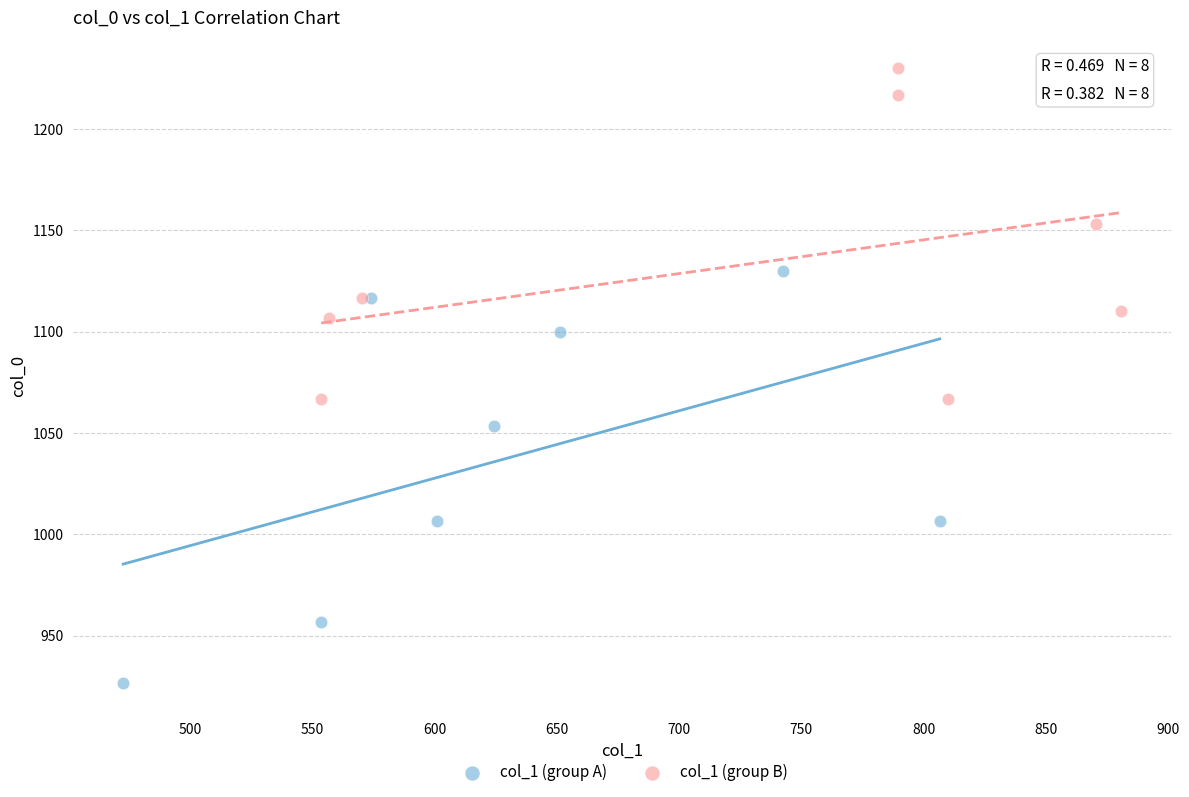

Which series contains the highest Y value?

col_1 (group B)